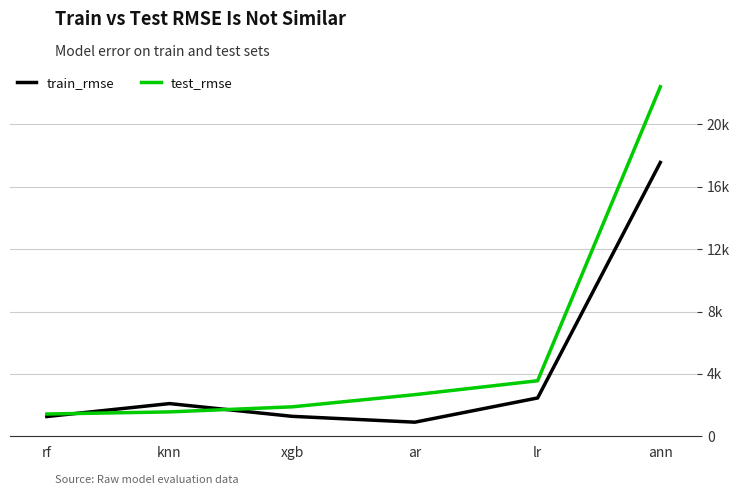

True or false: test_rmse has more than 0 points higher than both neighbors.

False